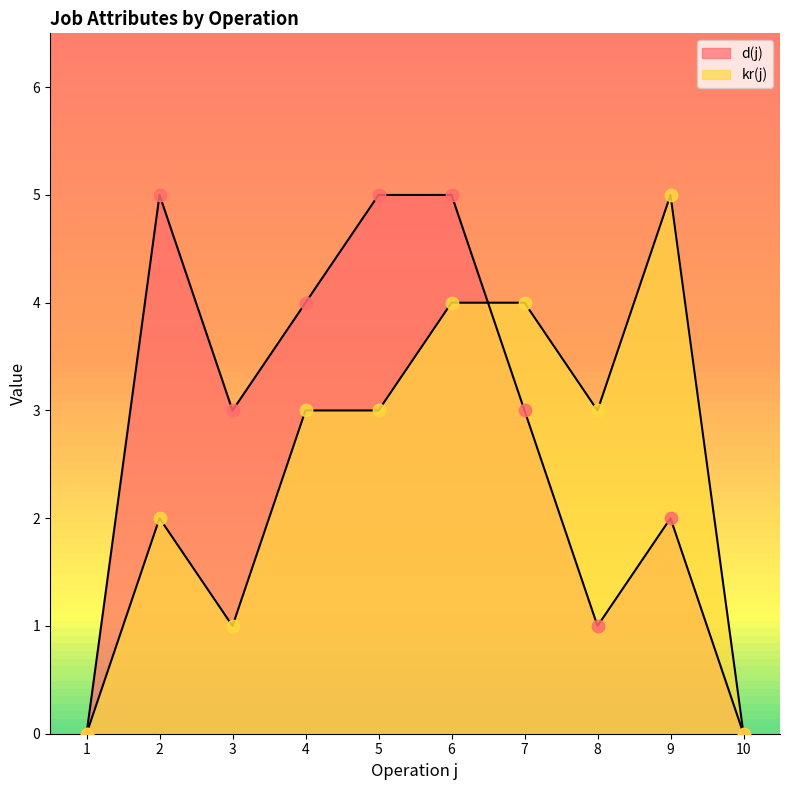

Which series has the largest total across all categories?

d(j)